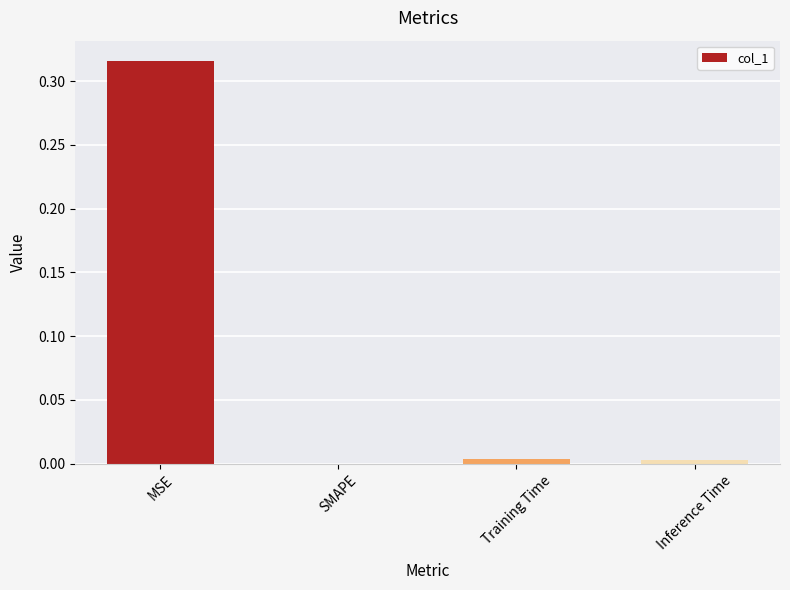

At which category does the chart reach its peak across all series?

MSE